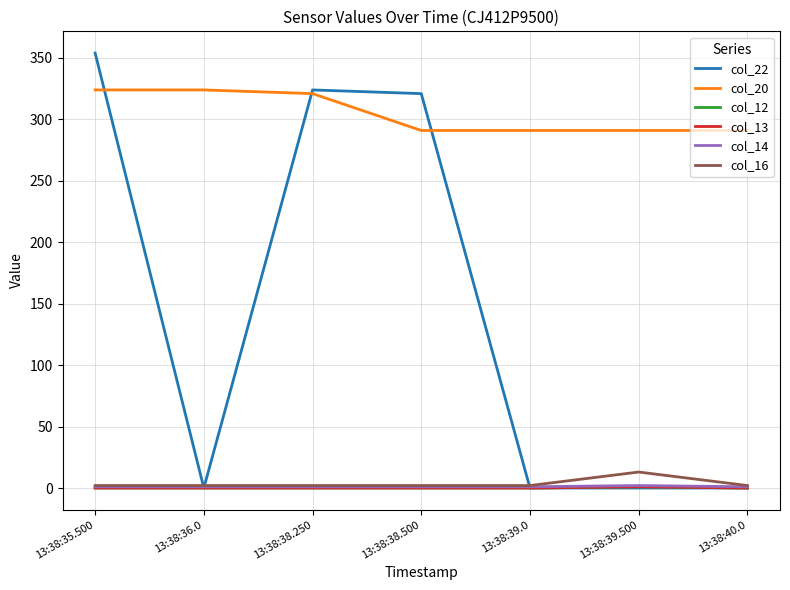

Is this an area chart (filled region under the line)?

No